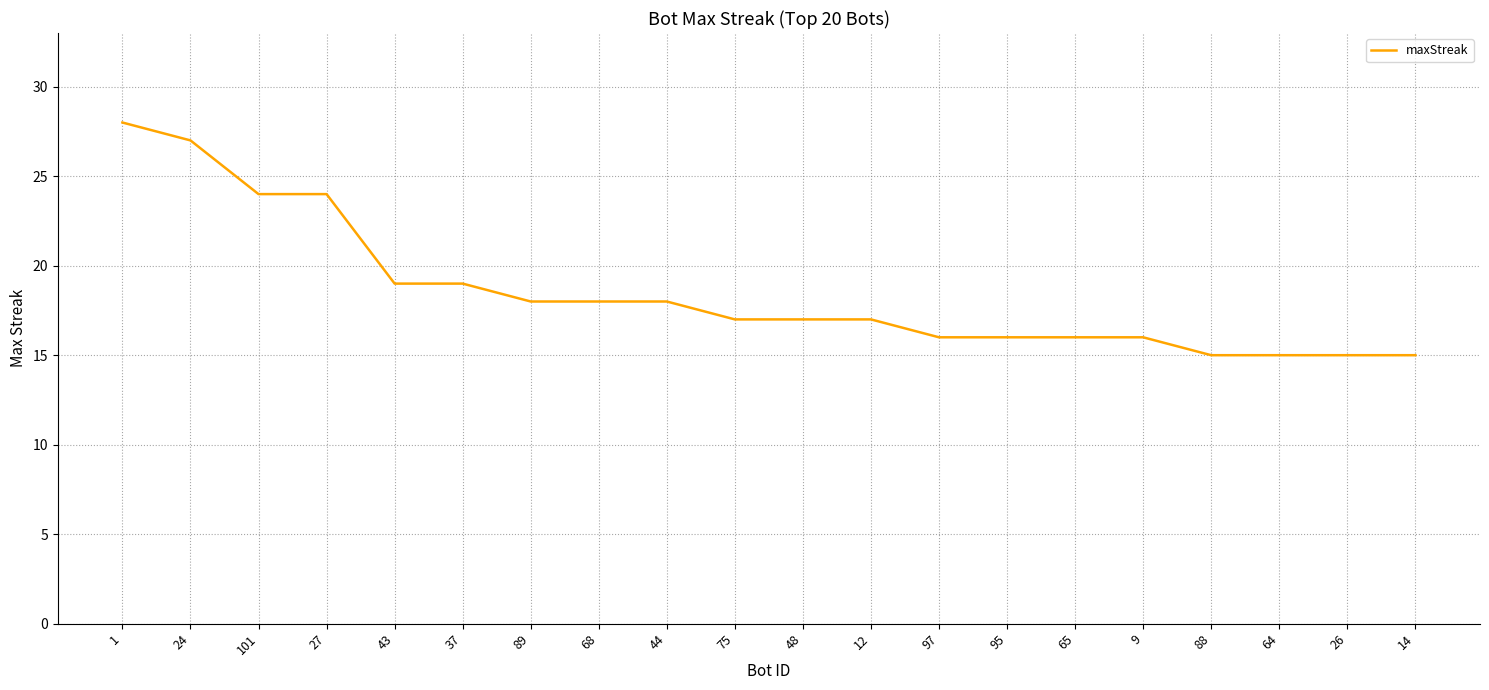

What is the minimum value shown in the chart?

15